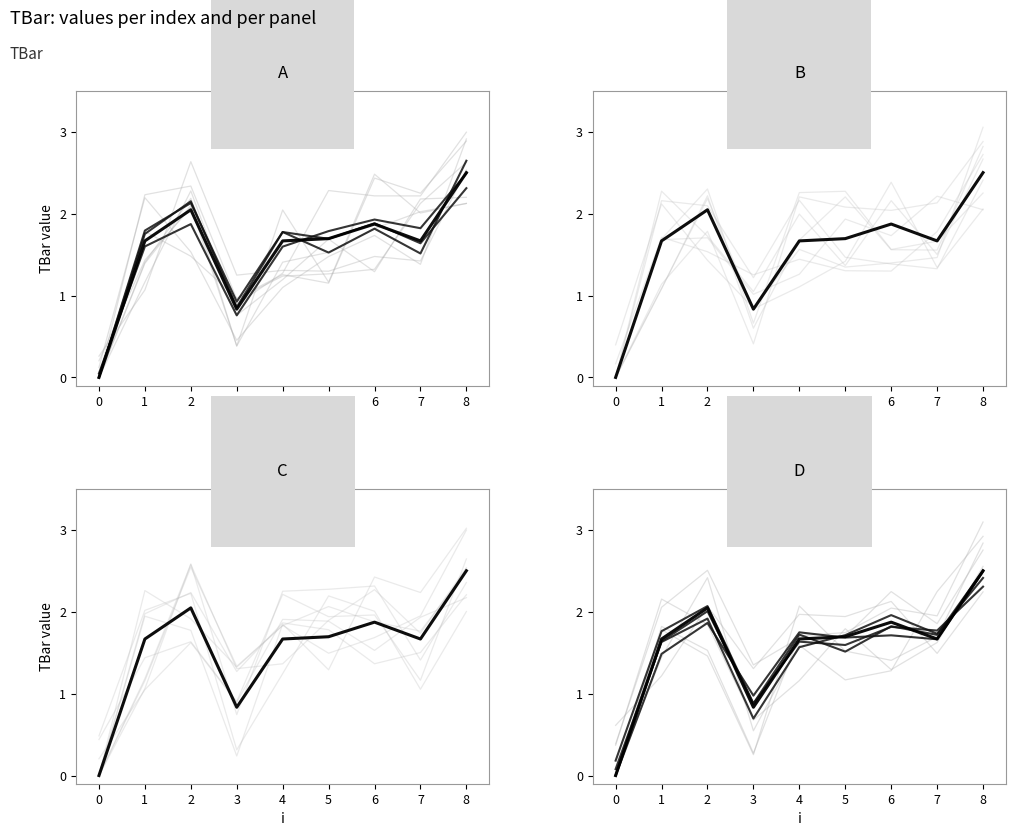

Does the chart have visible grid lines?

No